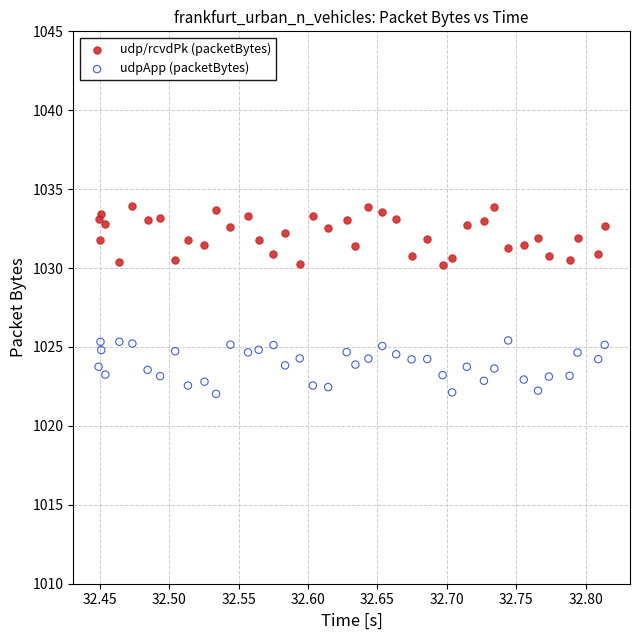

What is the X range (max minus min) for the scatter plot?

0.4